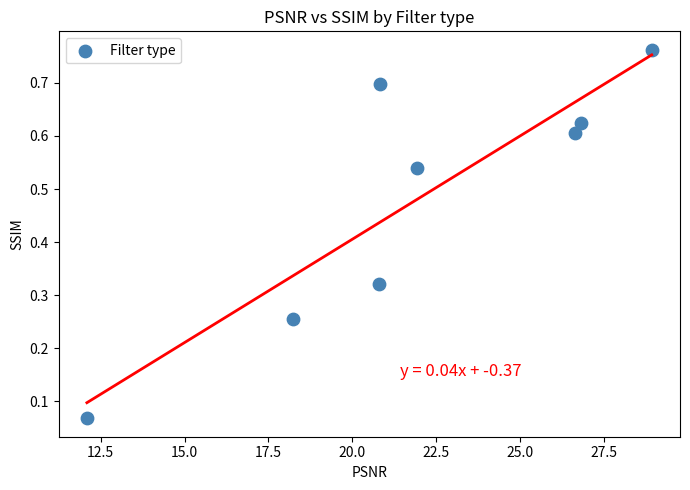

What is the range of Y values (max minus min)?

0.7